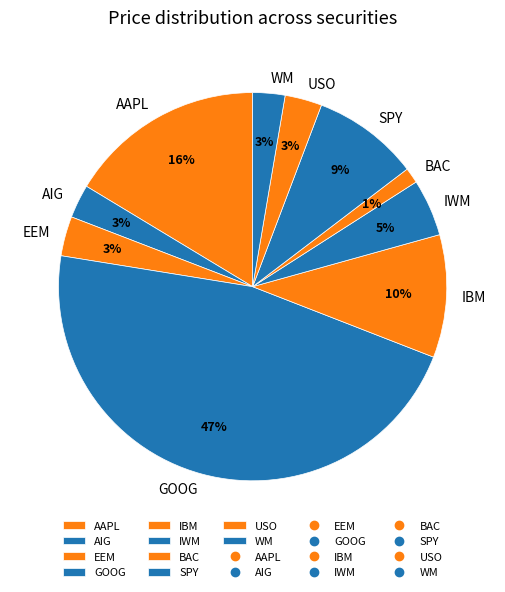

To the nearest percent, what is the difference between the IBM and AAPL slice percentages?

6%